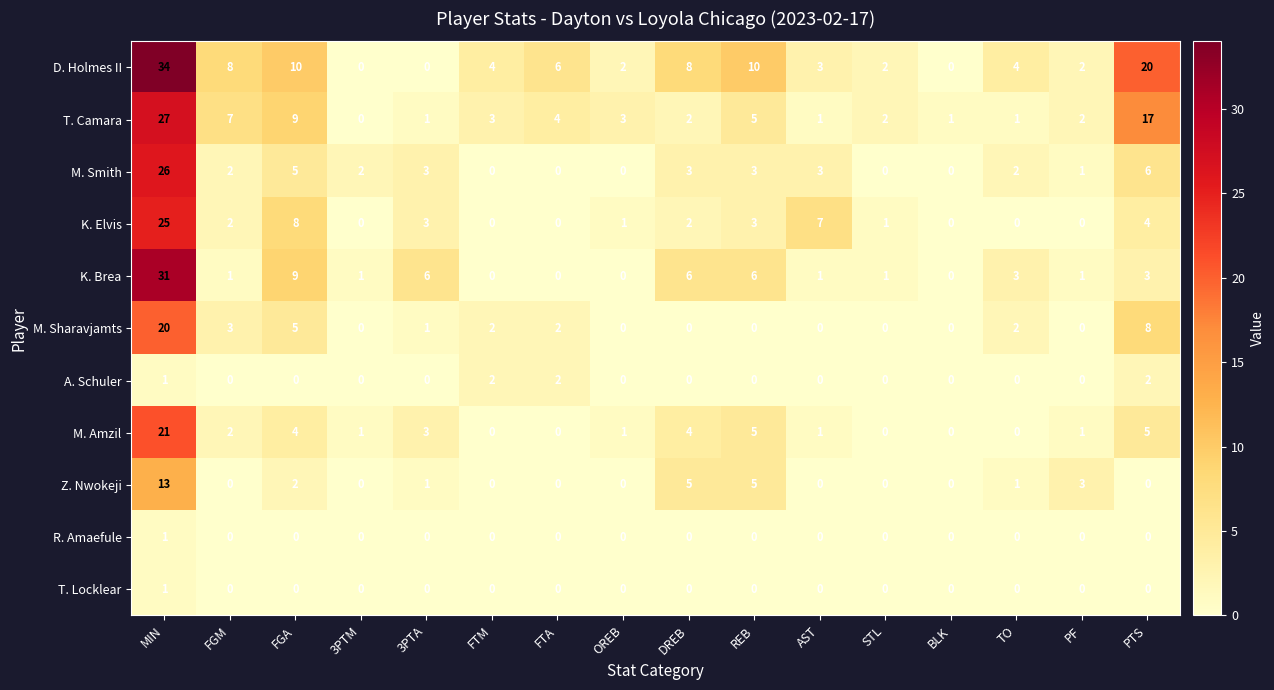

Which series has the largest total across all categories?

D. Holmes II